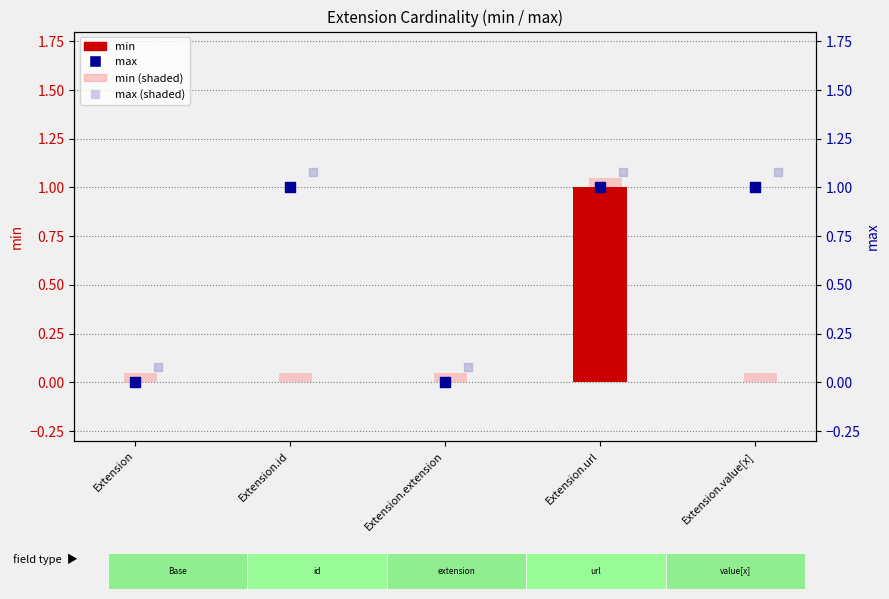

Is the value of max (shaded) at Extension.extension greater than the value of min at Extension.value[x]?

Yes